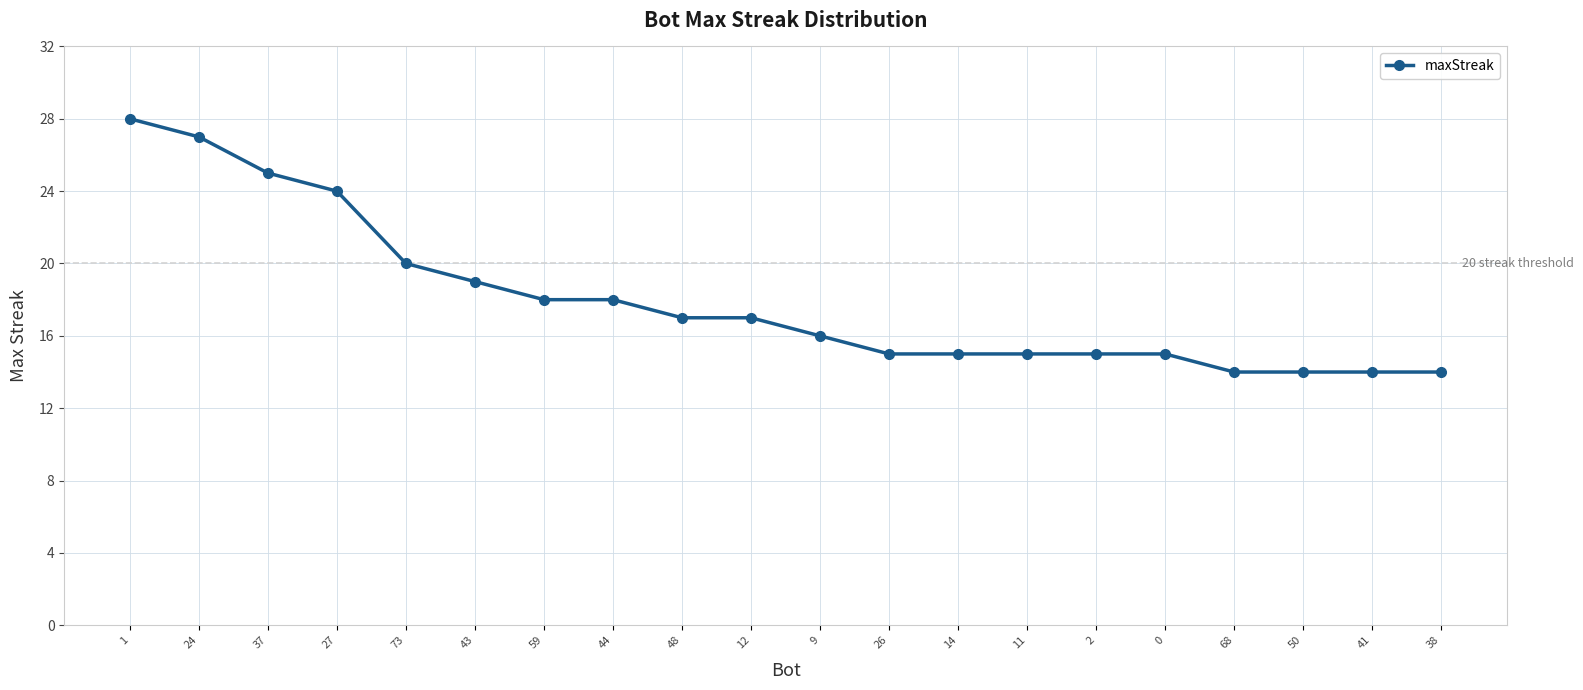

Reading left to right, what are all the values shown in this chart?

1=28	24=27	37=25	27=24	73=20	43=19	59=18	44=18	48=17	12=17	9=16	26=15	14=15	11=15	2=15	0=15	68=14	50=14	41=14	38=14